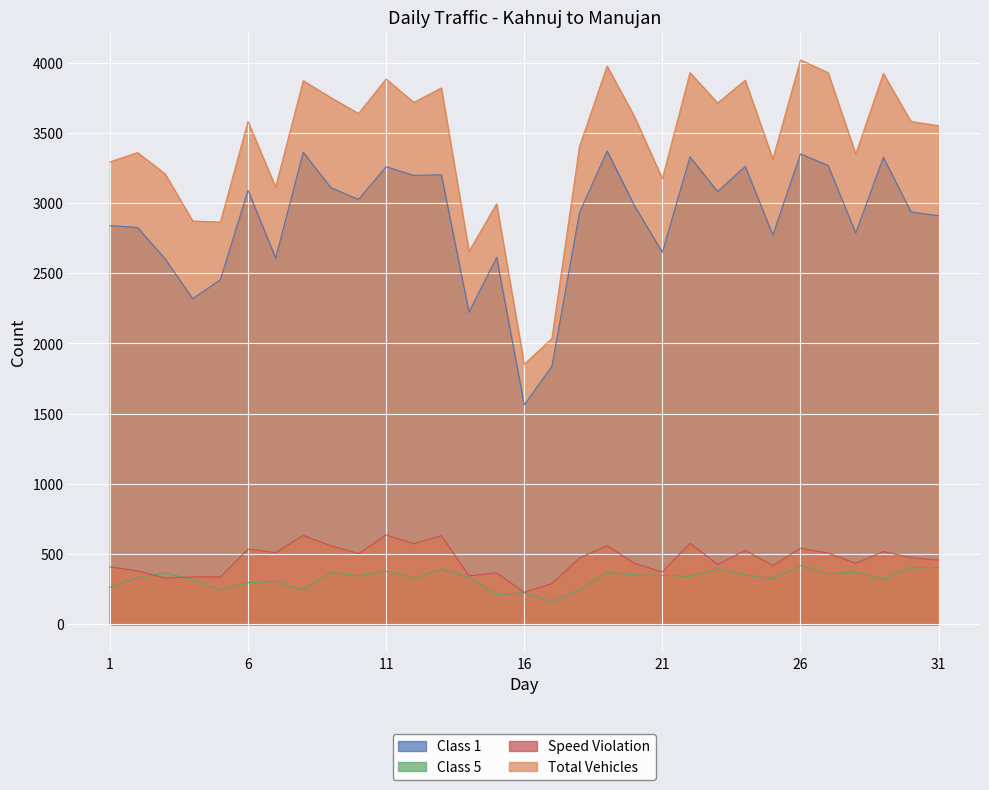

True or false: Total Vehicles has a value of 6993 at 22.

False